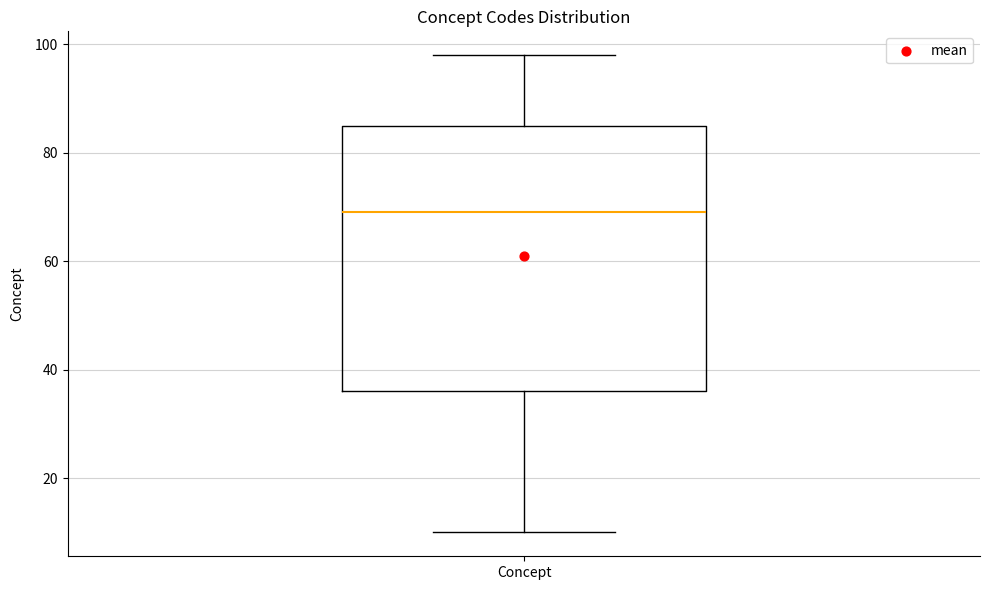

Transcribe this box plot: give where the median line is, the range the box spans, and where the two whiskers end, as read against the y-axis. The values are not printed on the chart, so give them approximately, as read against the axis.

median 70, box 36 to 86, whiskers 10 to 98